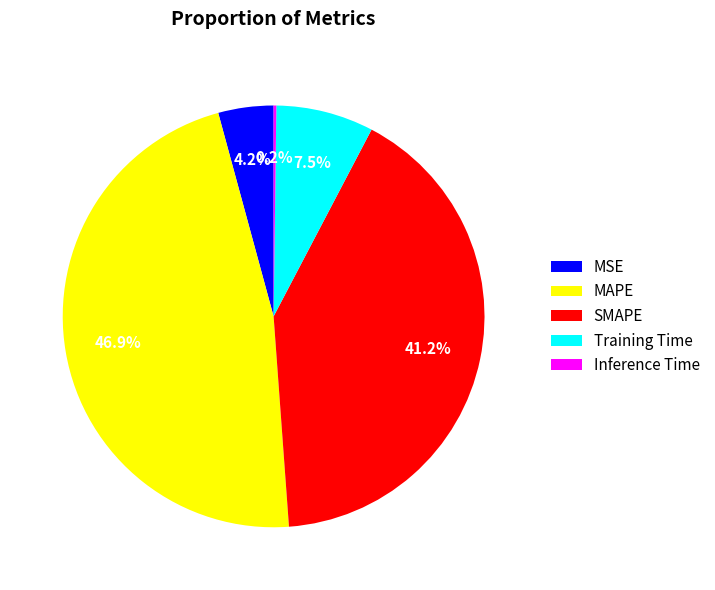

Is there any slice that represents more than half of the pie?

No